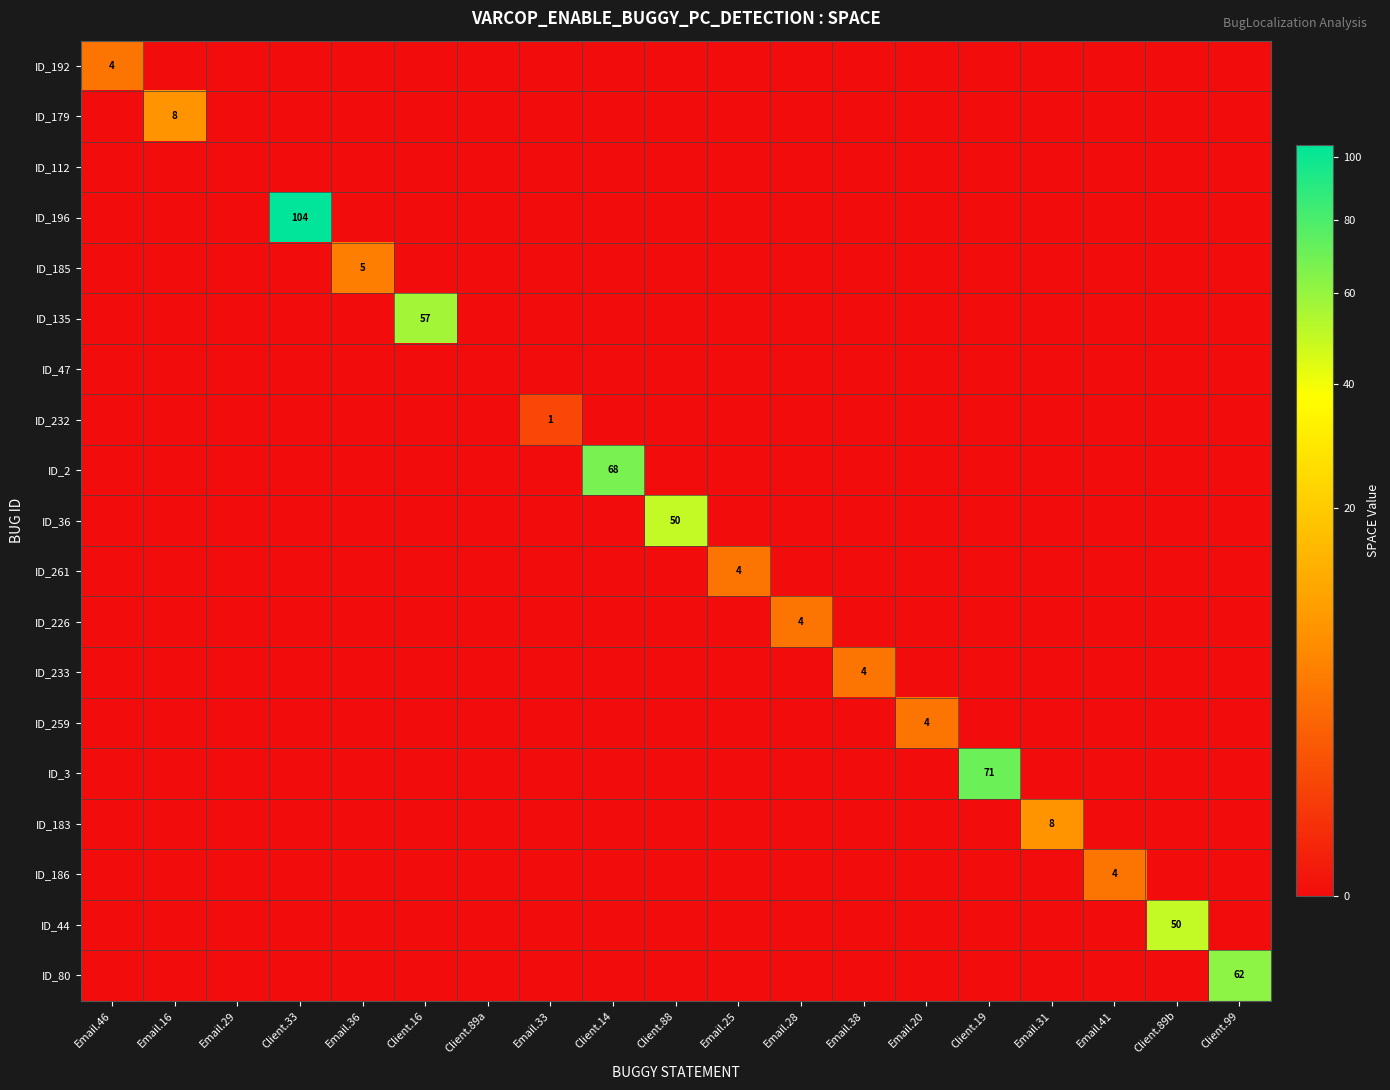

Between Client.88 and Client.89b, which series saw the biggest shift?

ID_36